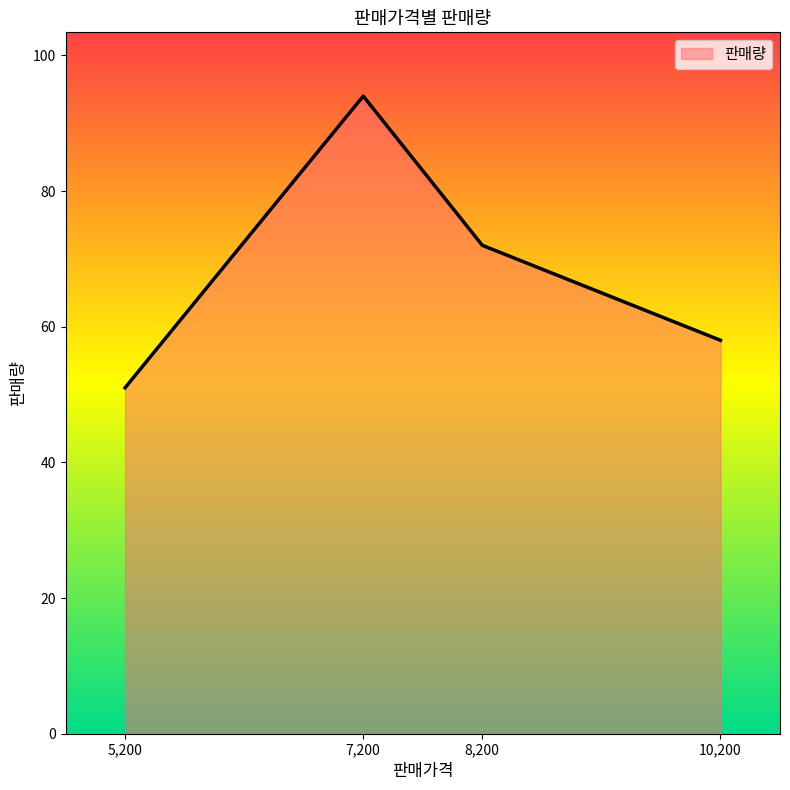

What is the greatest value displayed?

94